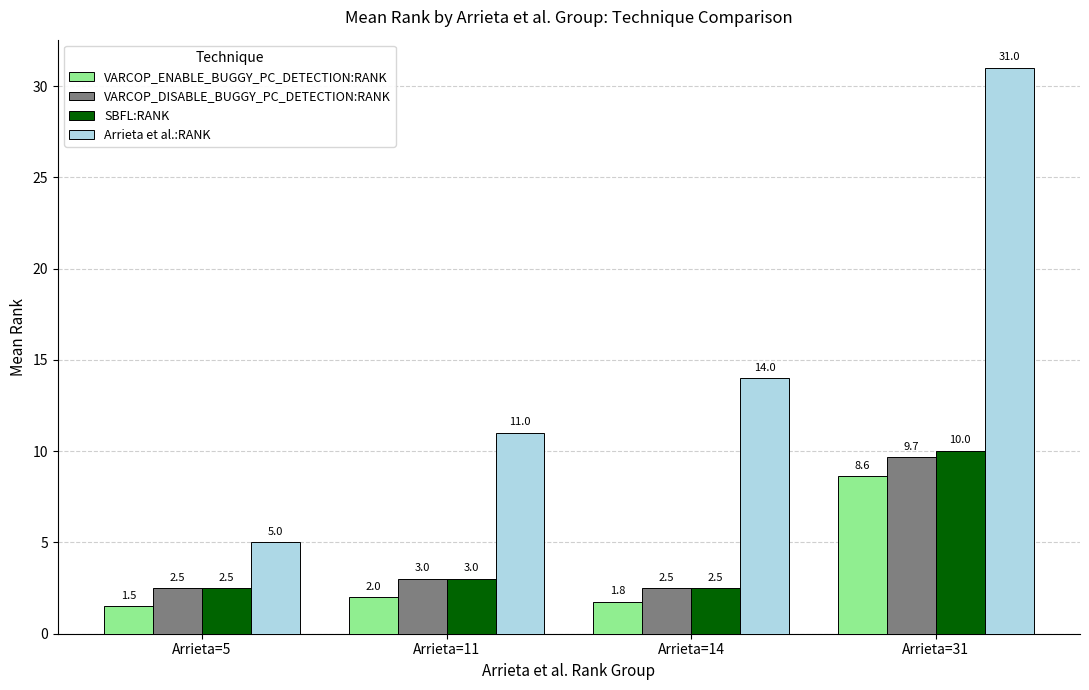

The VARCOP_DISABLE_BUGGY_PC_DETECTION:RANK series shows 1.2 at Arrieta=5. True or false?

False